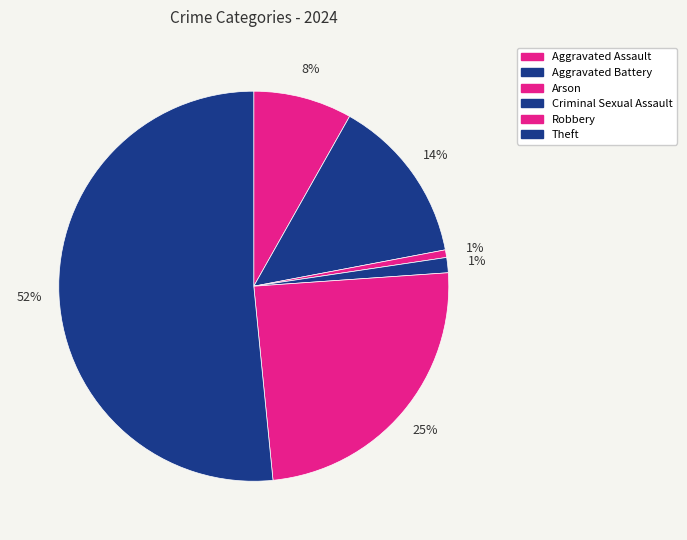

To the nearest percent, what portion does Theft represent?

52%